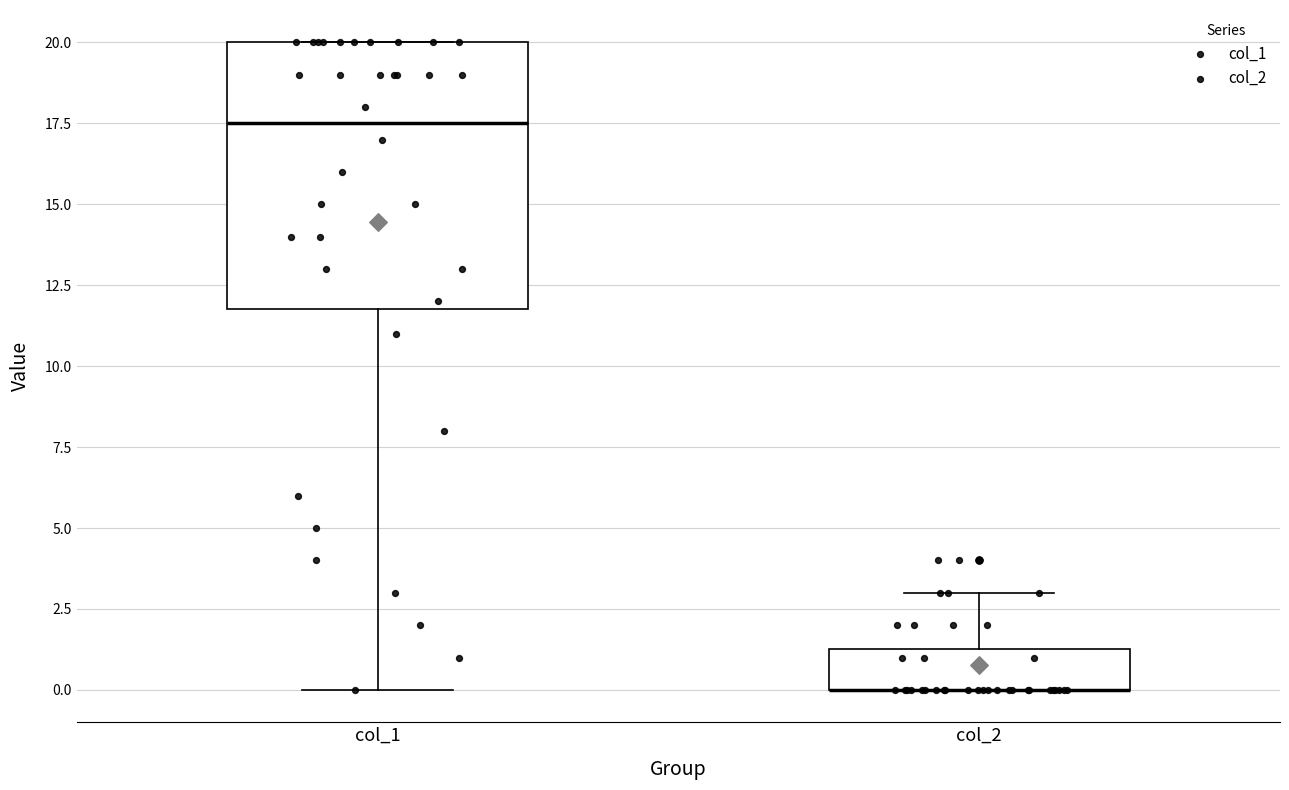

Reading left to right, transcribe this box plot: for each box, give where its median line is, the range the box spans, and where its two whiskers end, as read against the y-axis. The values are not printed on the chart, so give them approximately, as read against the axis.

col_1: median 17.5, box 12.0 to 20.0, whiskers 0.0 to 20.0
col_2: median 0.0 (drawn on the box's lower edge), box 0.0 to 1.5, whiskers 0.0 to 3.0